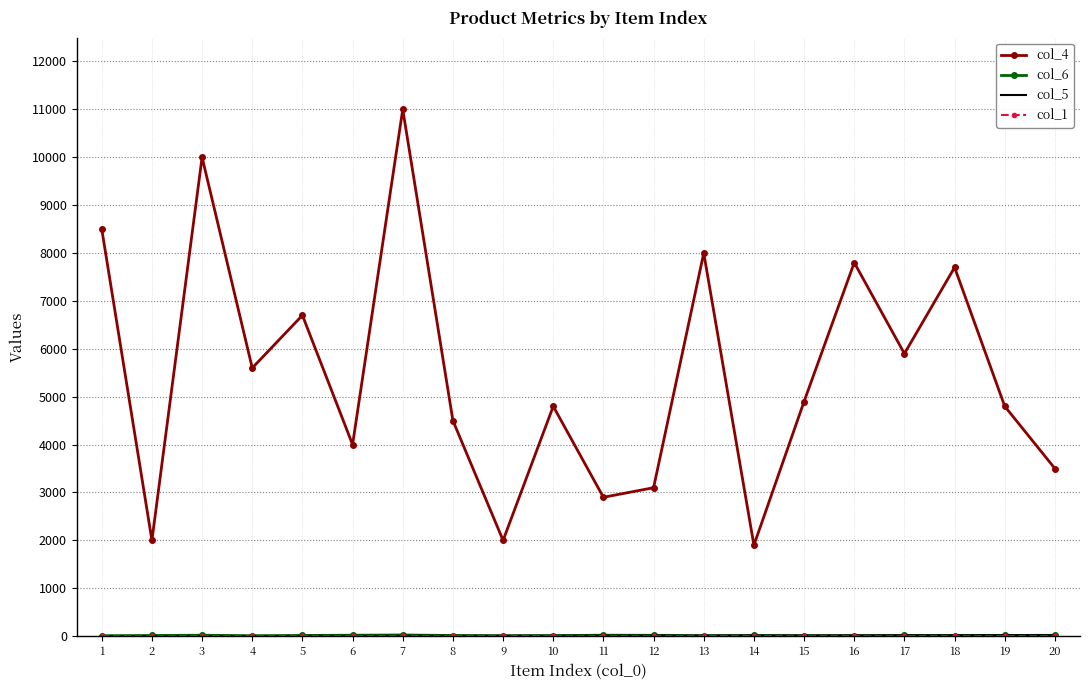

Which series has the largest total across all categories?

col_4